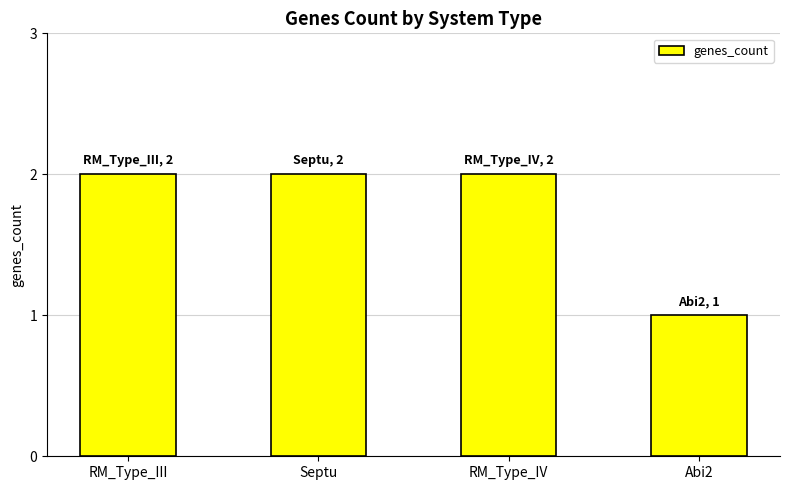

What is the ratio of the value at Septu to the value at Abi2?

2.0